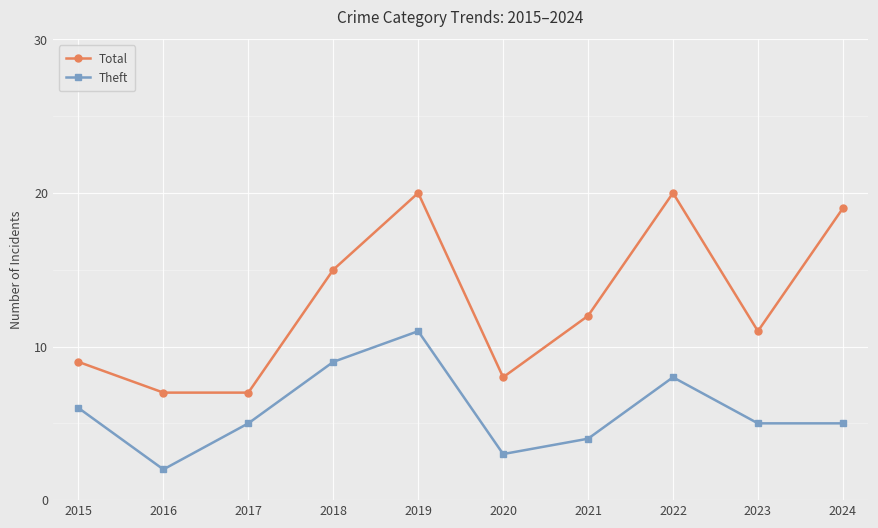

How many data points does each series have?

10